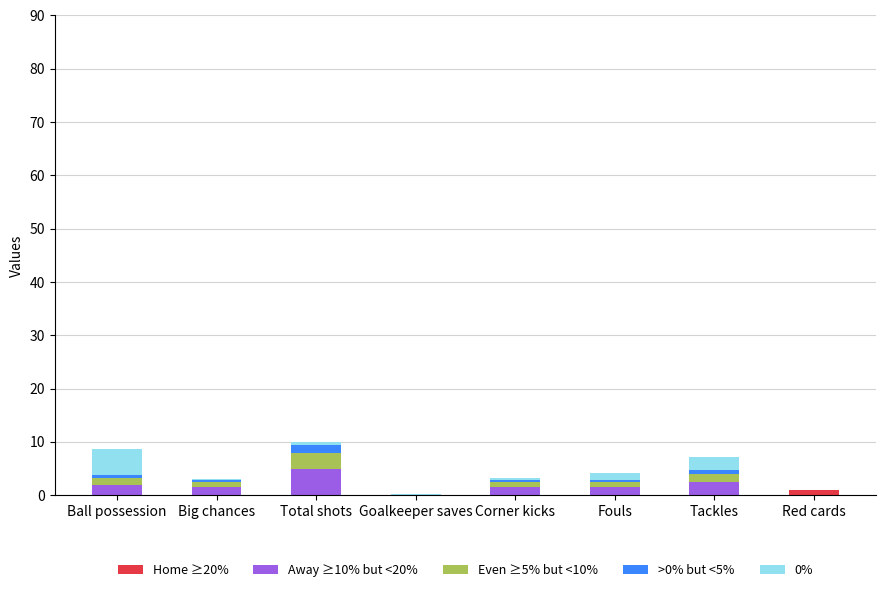

At which category is the sum across all series the highest?

Total shots